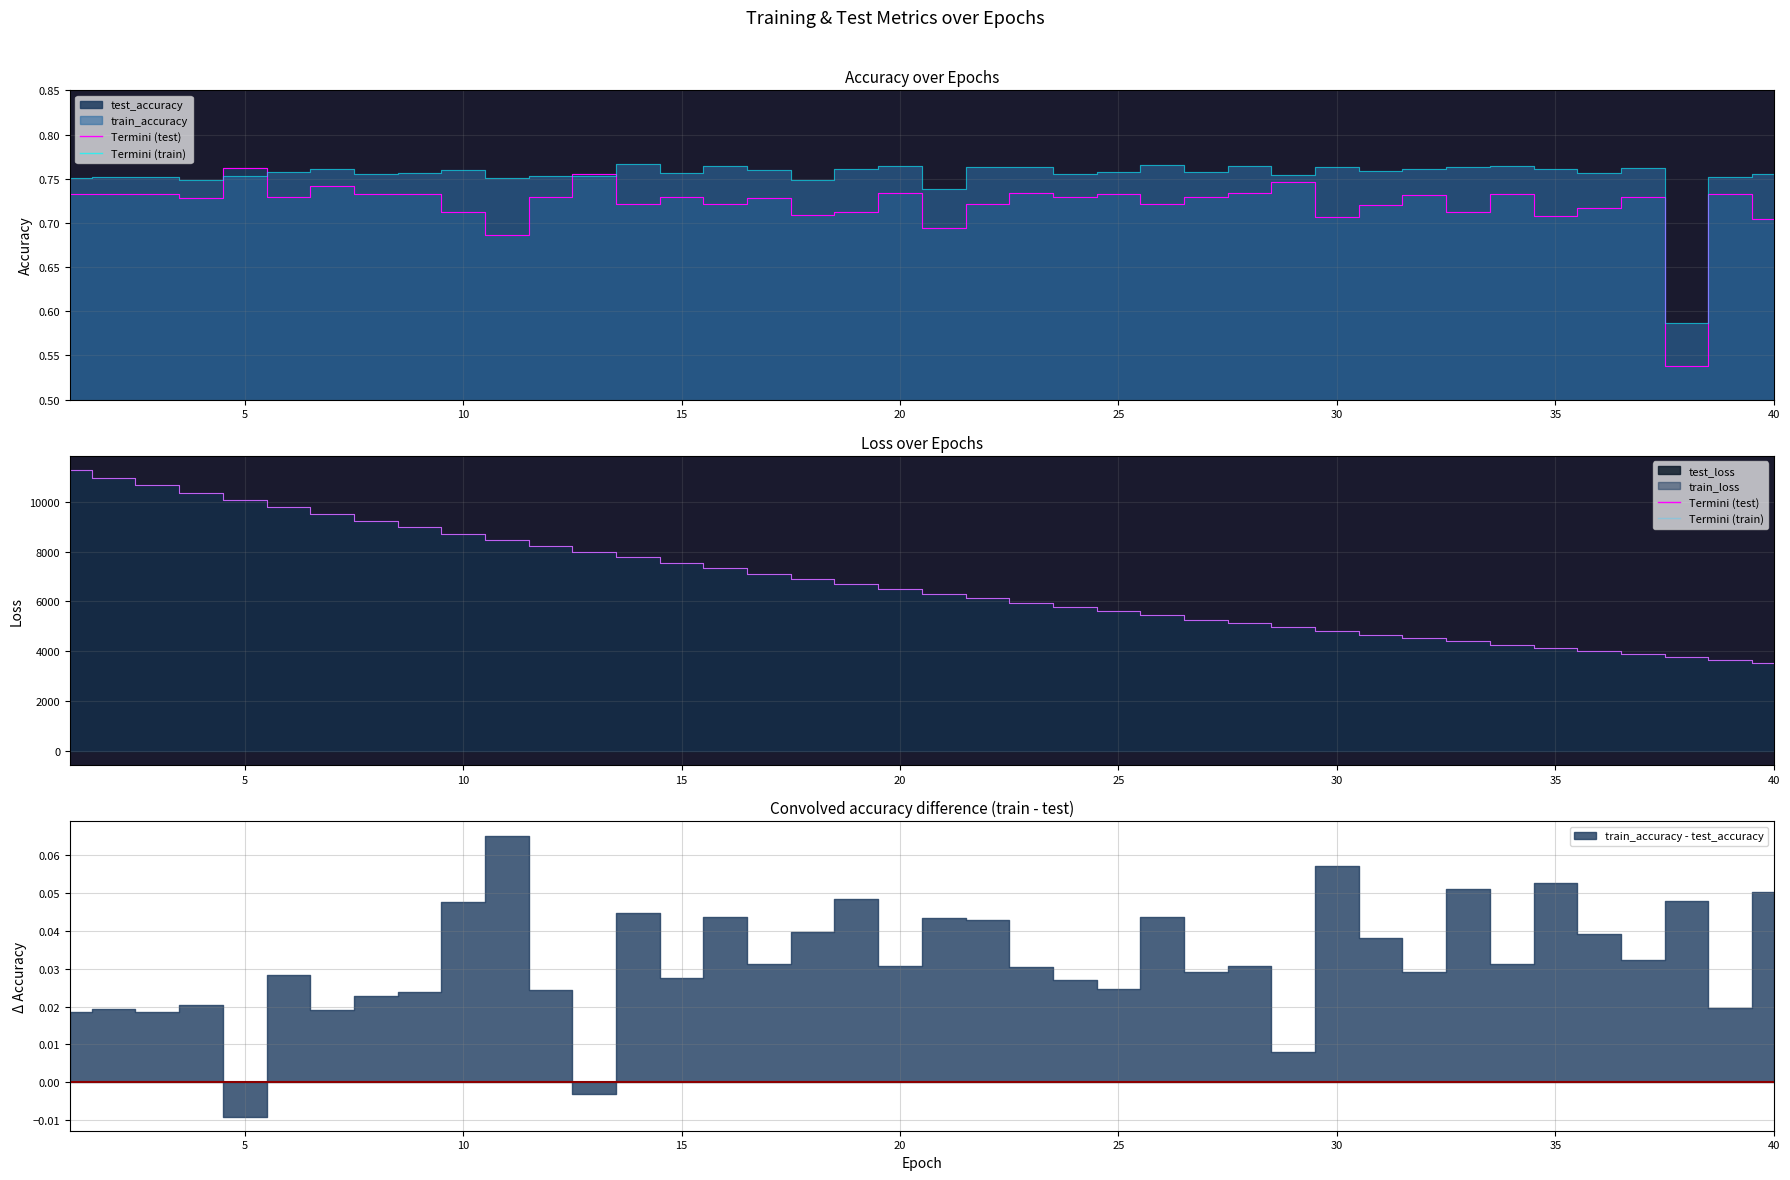

Rank the series by their maximum value, from highest to lowest.

test_loss, train_loss, train_accuracy, test_accuracy